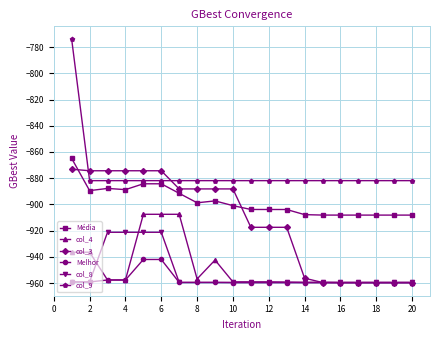

What is the greatest value displayed?

-774.2